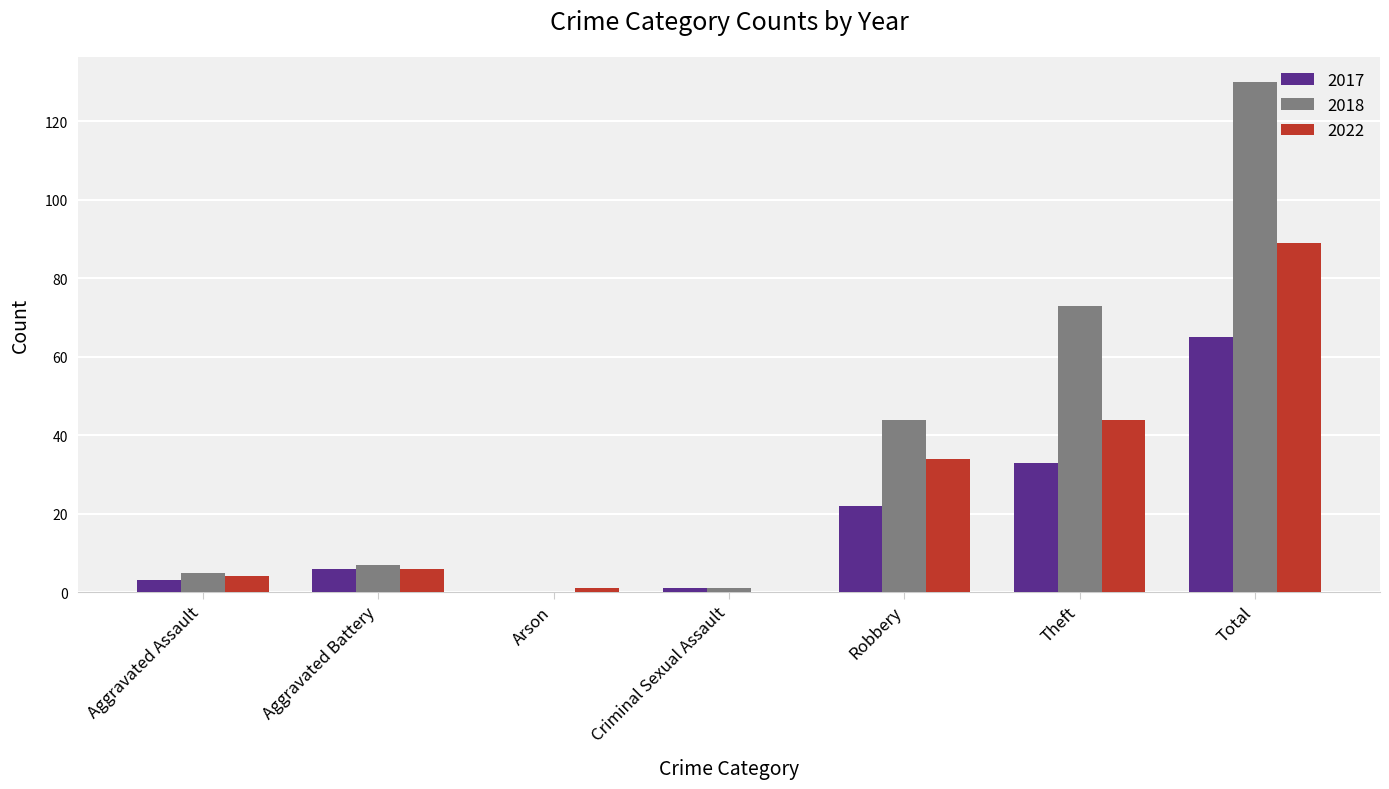

Reading right to left, list all the values displayed in this chart.

2017: Total=65	Theft=33	Robbery=22	Criminal Sexual Assault=1	Arson=0	Aggravated Battery=6	Aggravated Assault=3
2018: Total=130	Theft=73	Robbery=44	Criminal Sexual Assault=1	Arson=0	Aggravated Battery=7	Aggravated Assault=5
2022: Total=89	Theft=44	Robbery=34	Criminal Sexual Assault=0	Arson=1	Aggravated Battery=6	Aggravated Assault=4